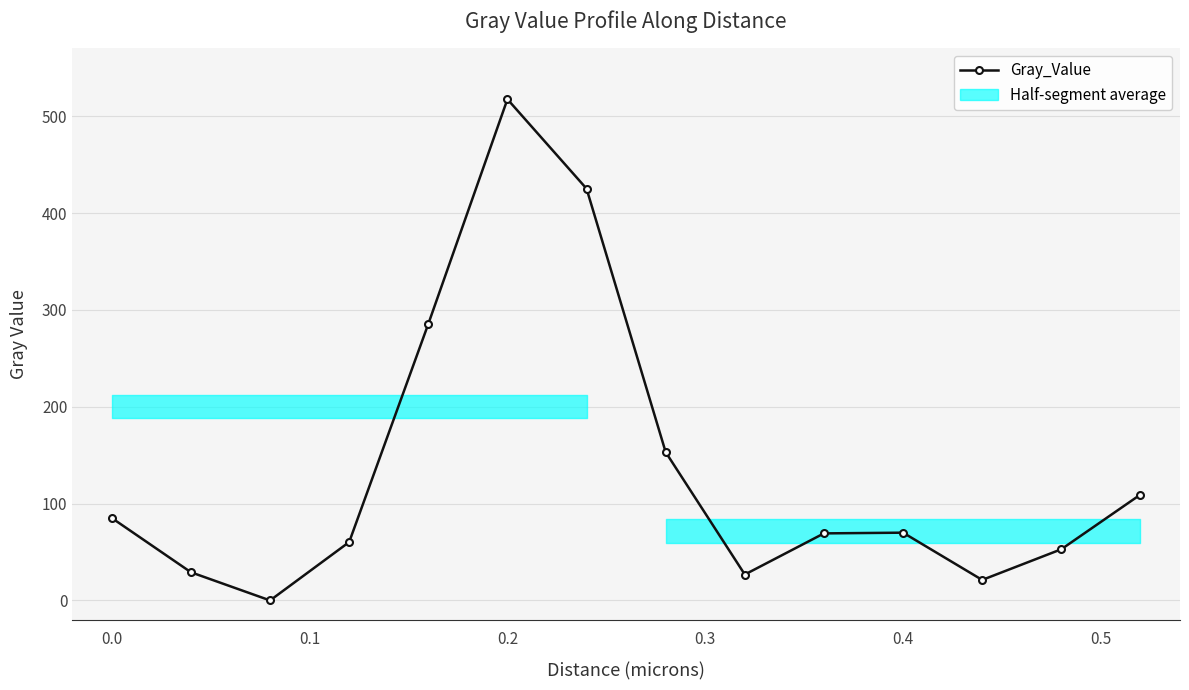

True or false: Gray_Value has more than 0 interior local peaks.

True